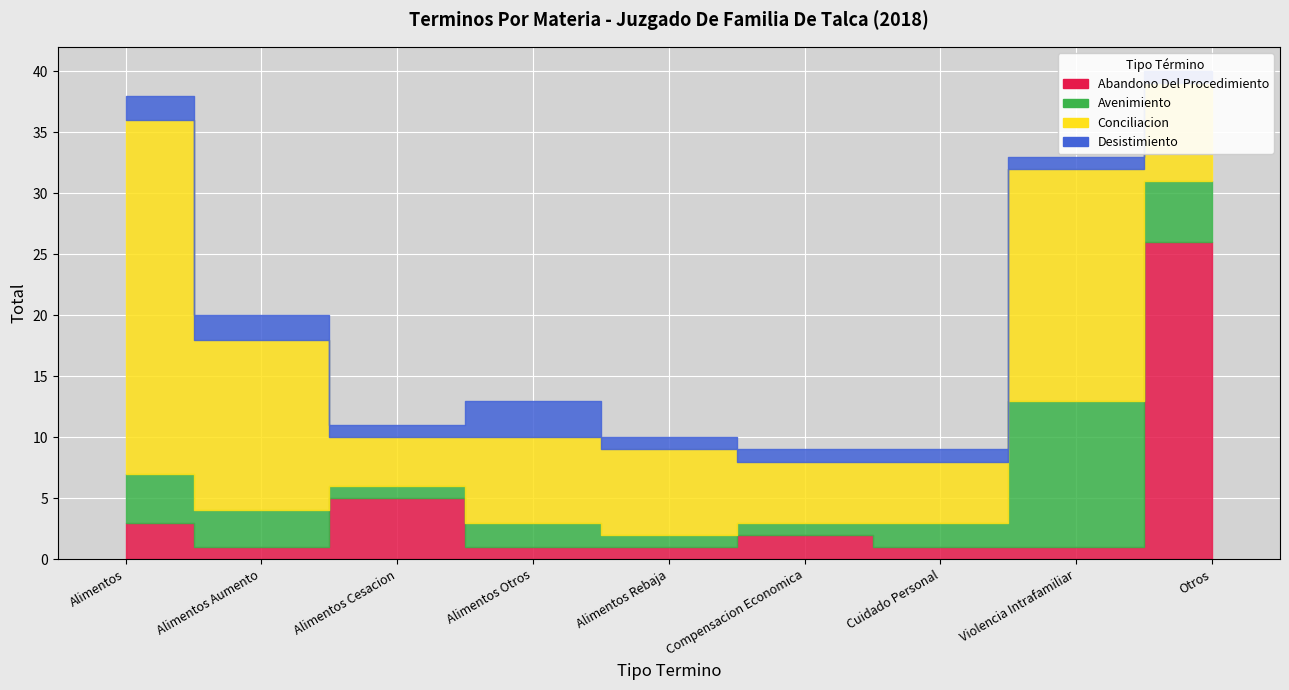

What is the difference between the highest and lowest values at Alimentos Aumento?

13